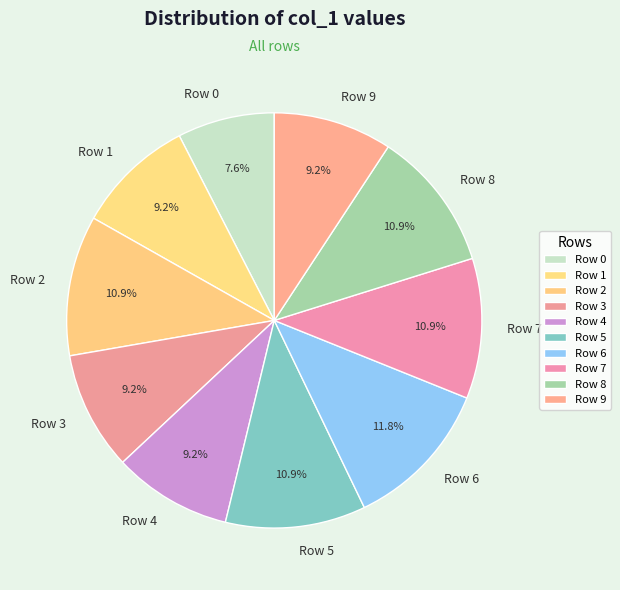

What is the largest slice in the pie chart?

Row 6